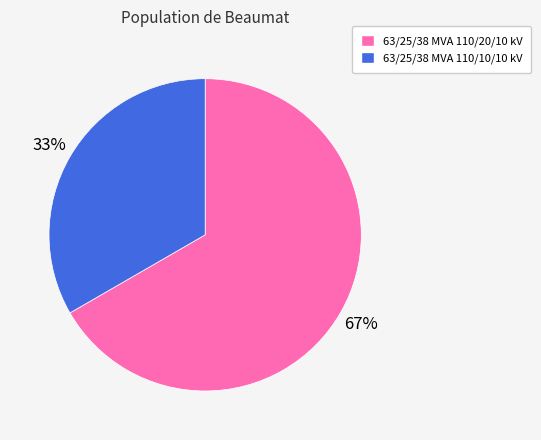

Which category has the biggest portion of the pie?

63/25/38 MVA 110/20/10 kV